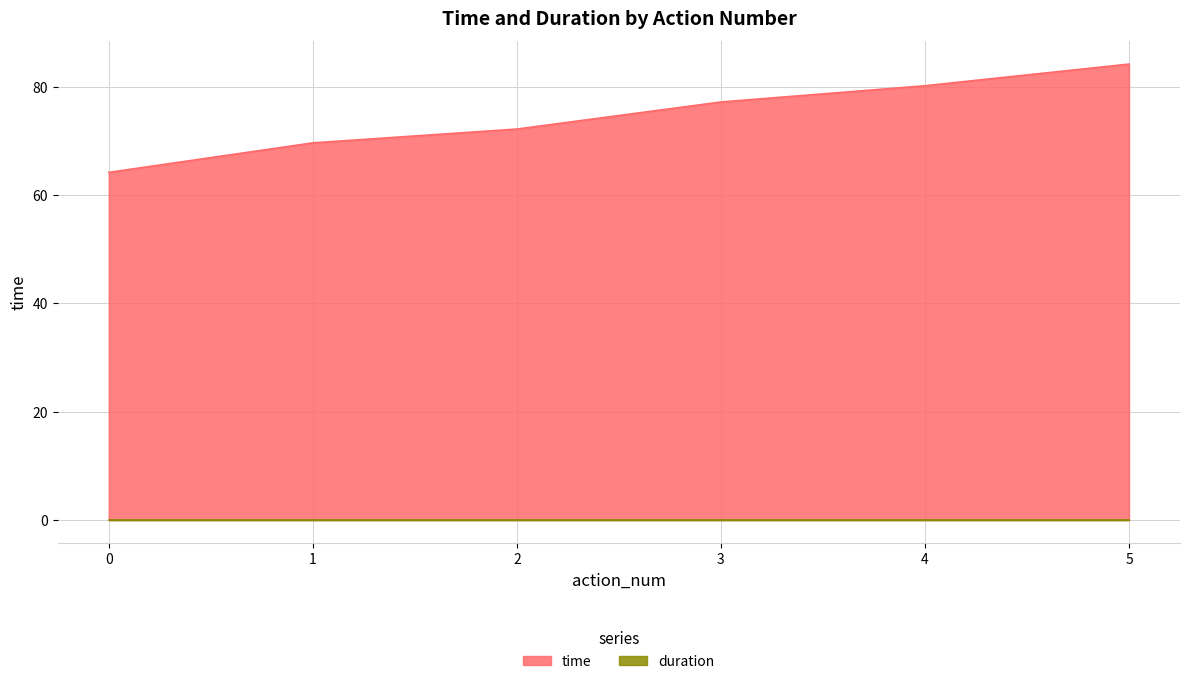

True or false: the data has more than 2 interior local peaks.

False